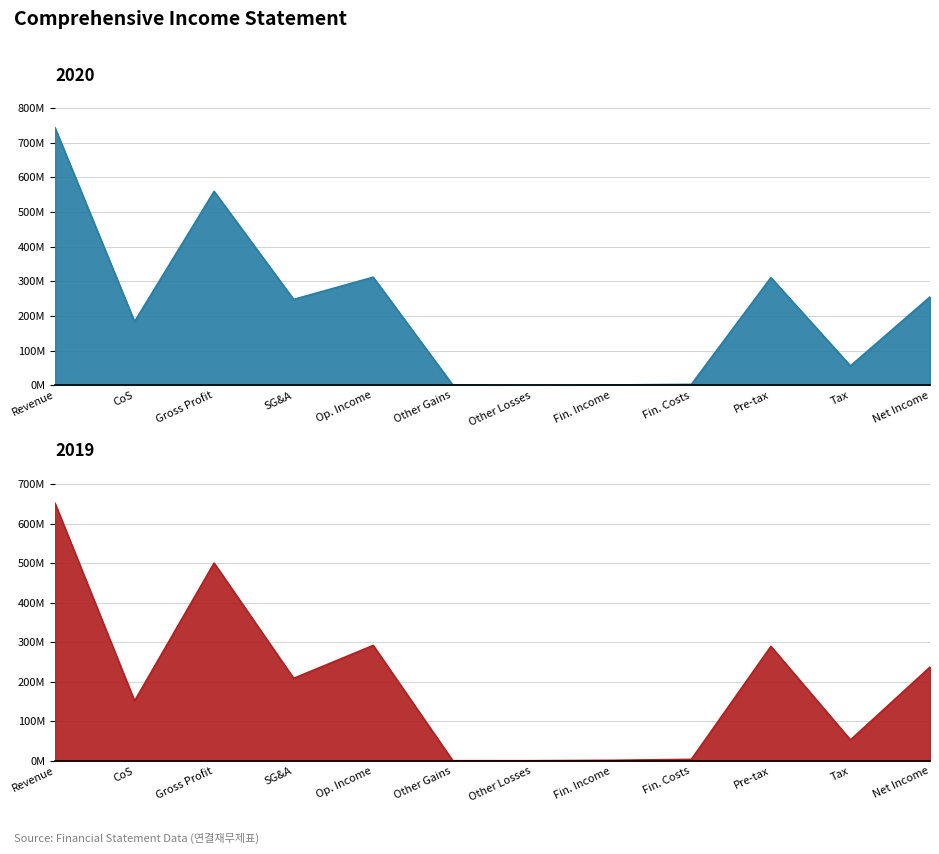

Does the chart have visible grid lines?

Yes